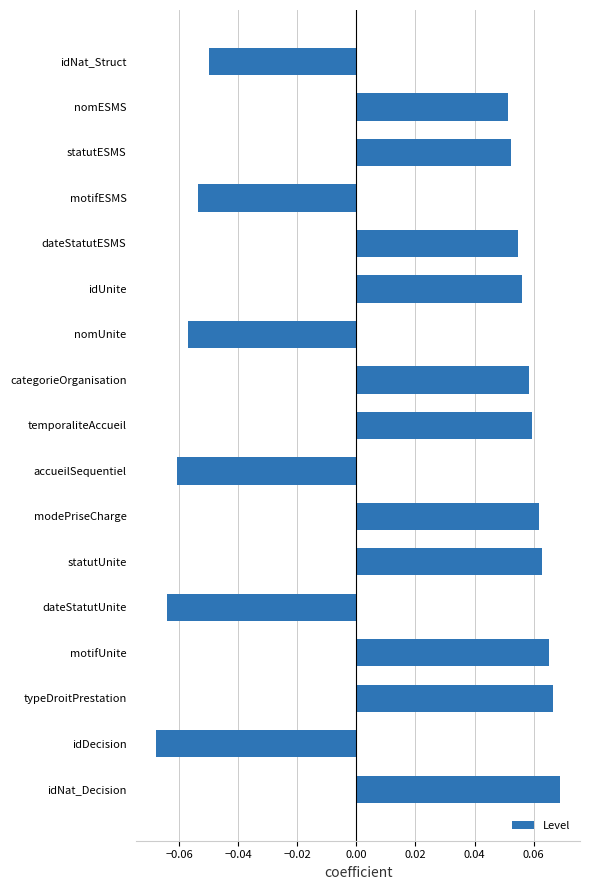

The chart shows a value of 0.0 at typeDroitPrestation. True or false?

False